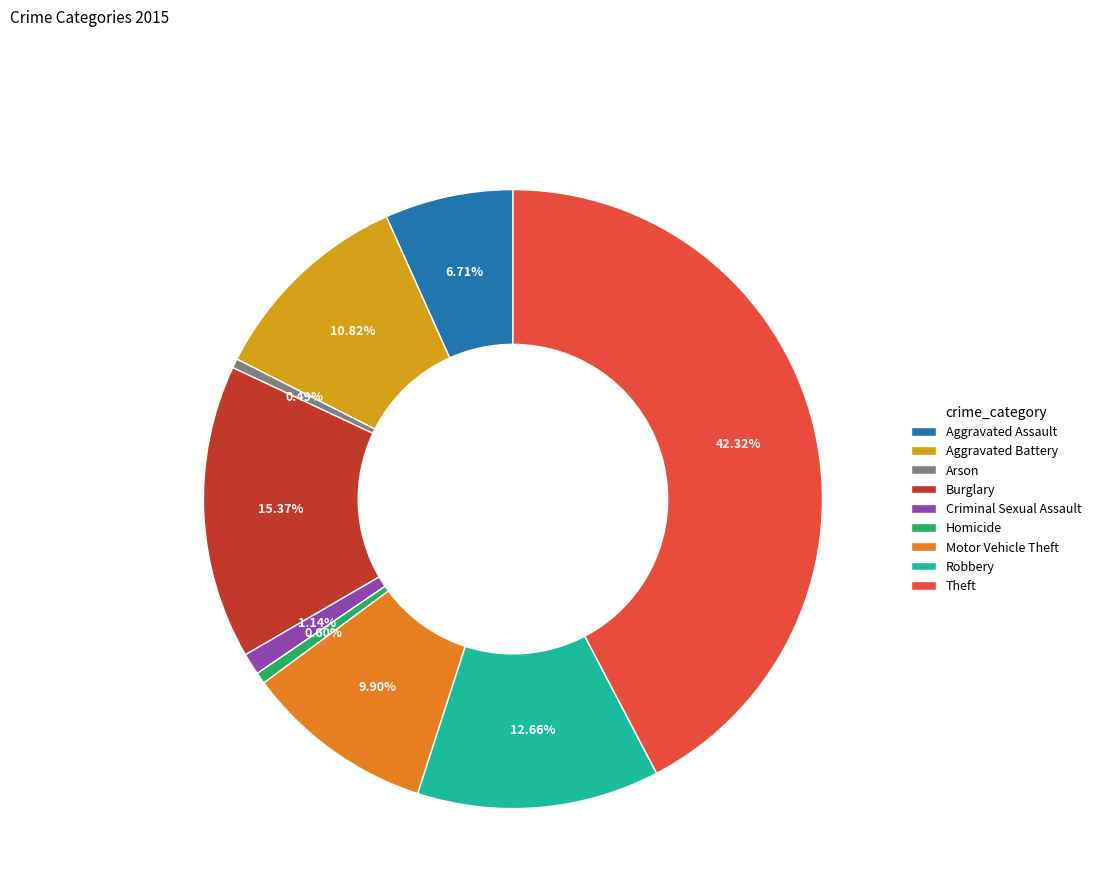

To the nearest percent, what is the difference between the Theft and Aggravated Battery slice percentages?

31%